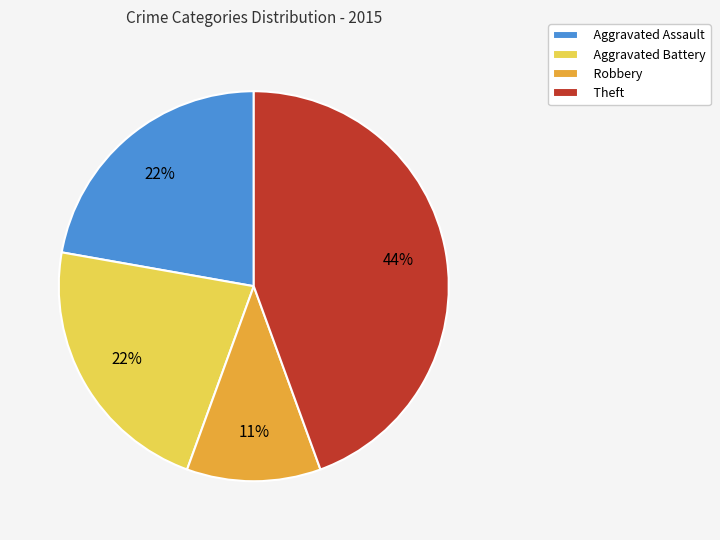

The Aggravated Assault slice represents 22% of the pie. True or false?

True